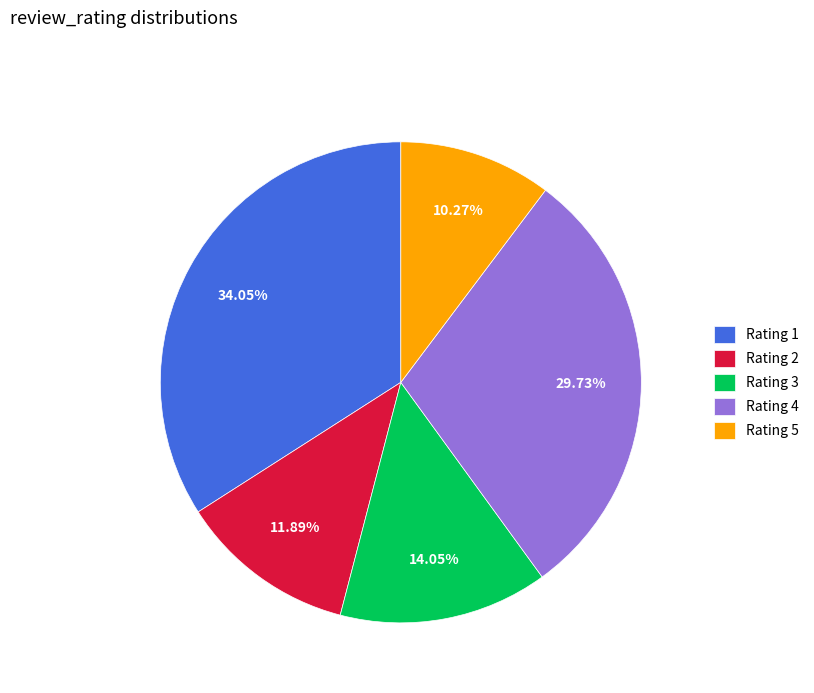

Rank the categories by value from highest to lowest.

Rating 1, Rating 4, Rating 3, Rating 2, Rating 5